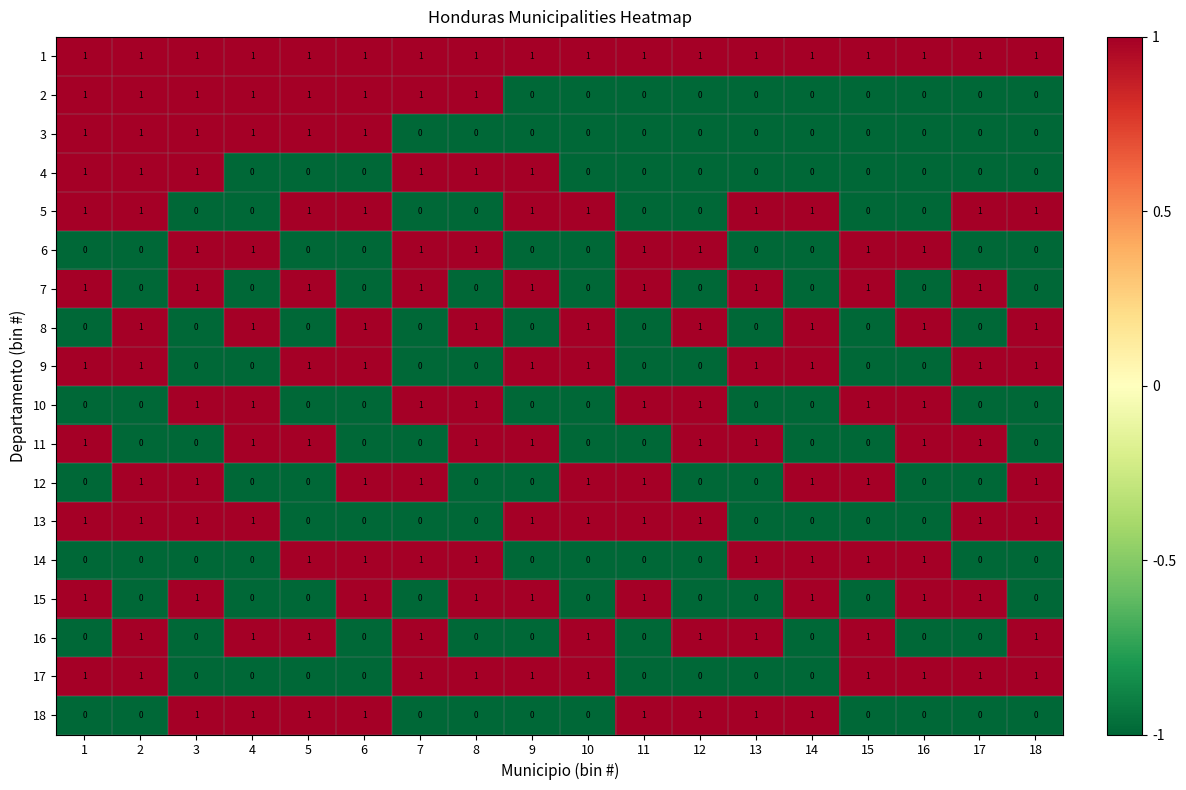

What is the total value across all series at 4?

10